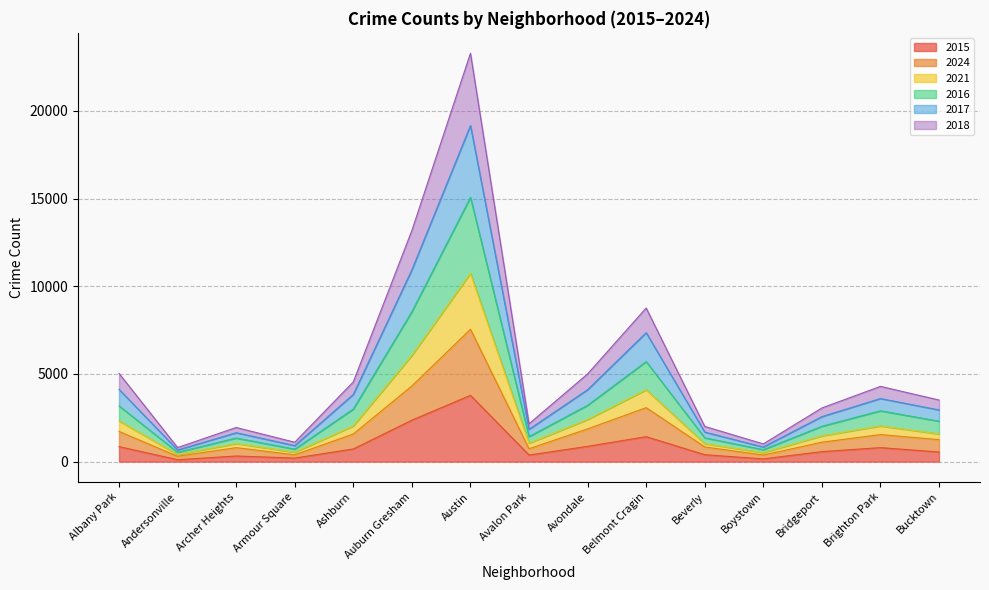

At which label does 2015 reach its peak?

Austin